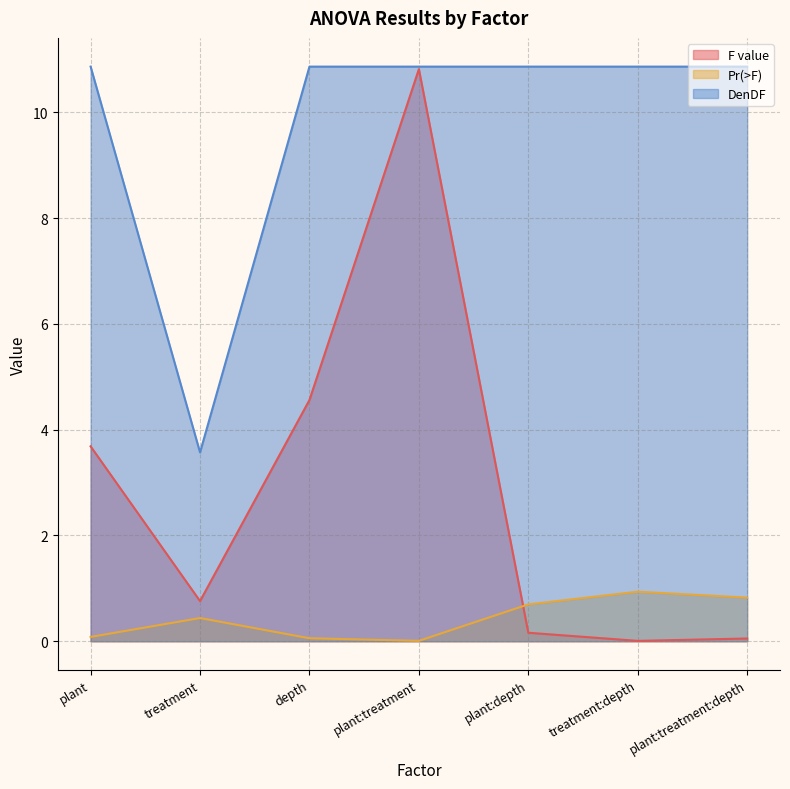

Is it true that Pr(>F) equals 0.8 at plant:treatment:depth?

True